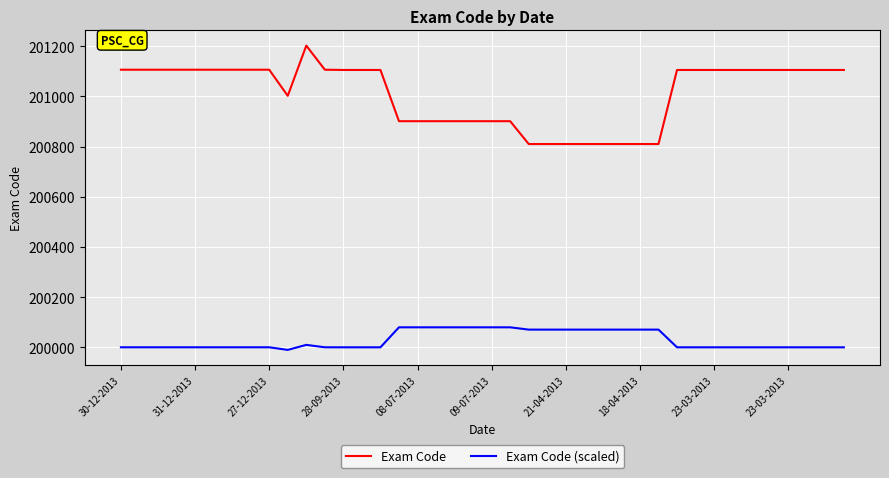

Which series has the widest spread of values?

Exam Code